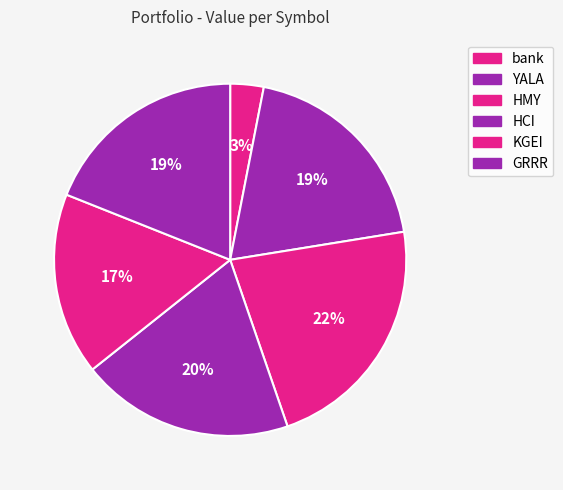

How many segments does this pie chart have?

6